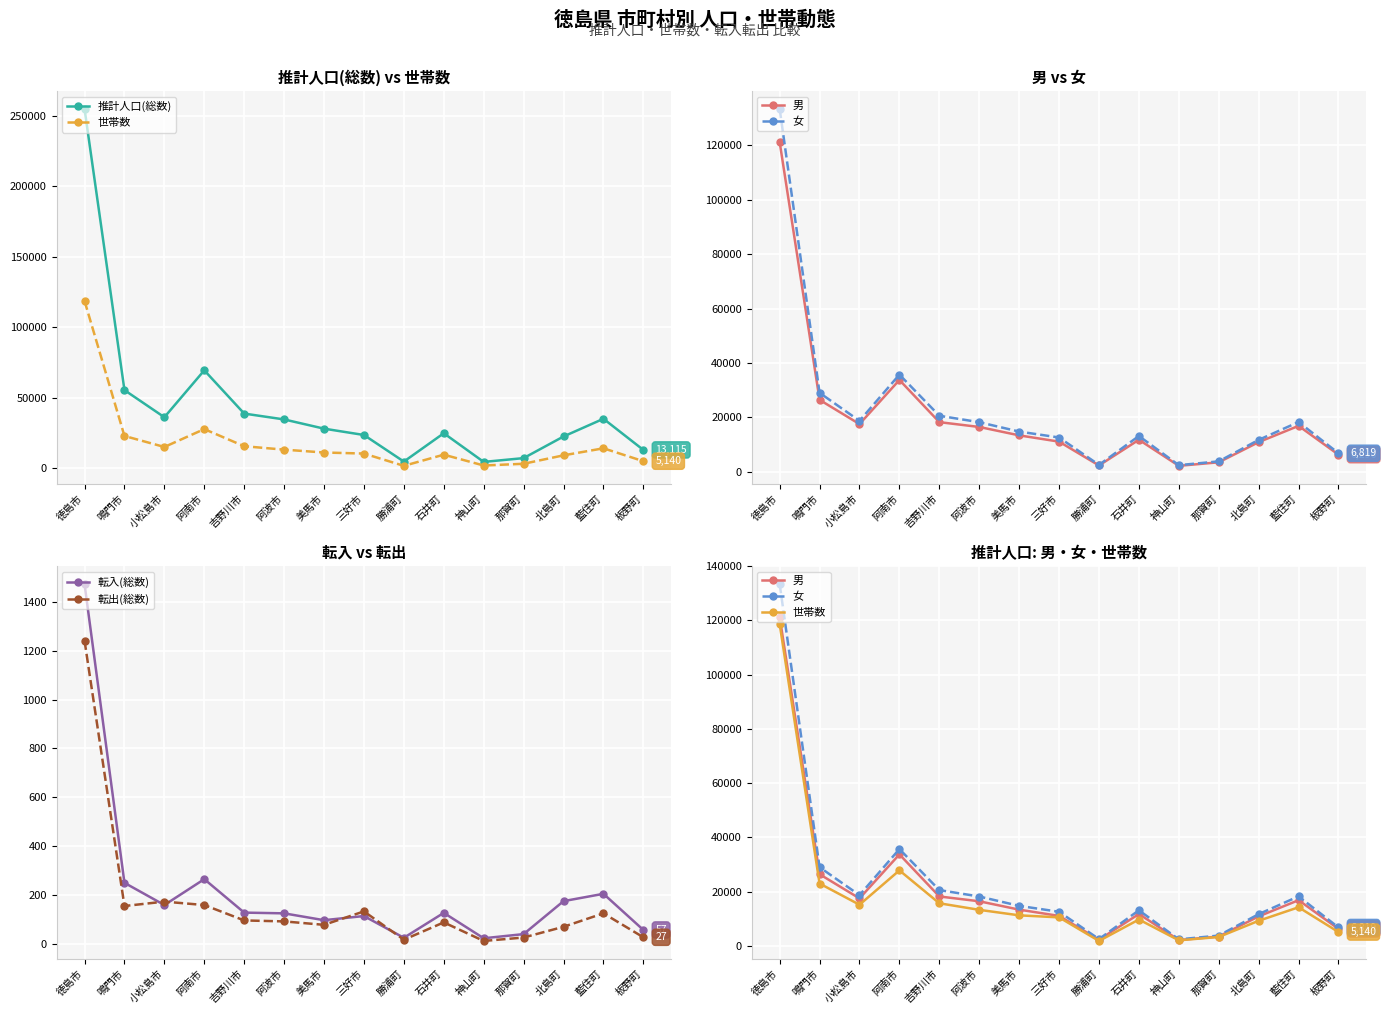

Reading right to left, extract all data points from this chart.

推計人口(総数): 13115	35187	22645	7328	4631	24941	4864	23697	28191	34723	38867	69505	36281	55489	254656
世帯数: 5140	14275	9292	3317	2090	9762	1857	10548	11299	13326	15745	27870	15210	23020	118672
男: 6296	16885	10907	3492	2193	11781	2326	11087	13400	16484	18257	33771	17546	26457	121234
女: 6819	18302	11738	3836	2438	13160	2538	12610	14791	18239	20610	35734	18735	29032	133422
転入(総数): 57	205	175	40	23	127	25	114	97	125	128	265	159	250	1473
転出(総数): 27	125	70	26	12	88	17	133	78	92	96	159	173	155	1241